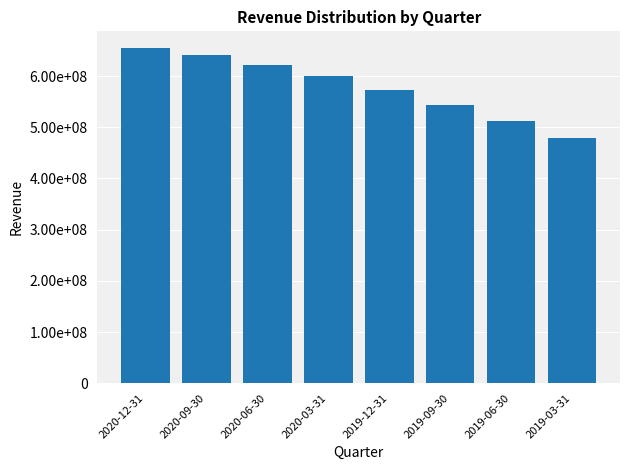

List the labels in order of value, largest first.

2020-12-31, 2020-09-30, 2020-06-30, 2020-03-31, 2019-12-31, 2019-09-30, 2019-06-30, 2019-03-31